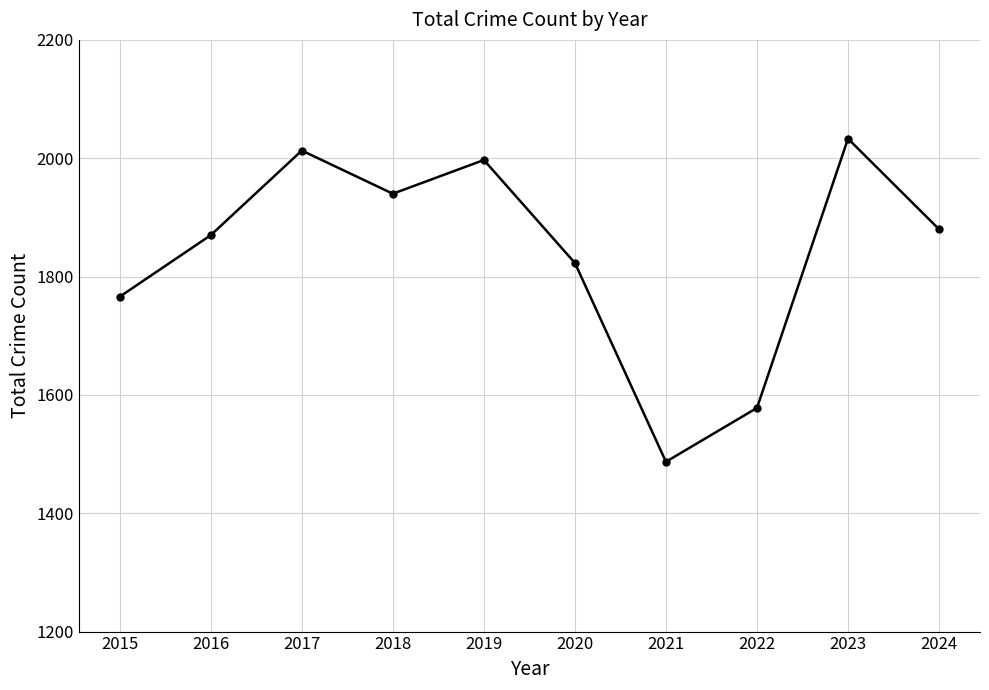

At which category does the chart reach its peak across all series?

2023